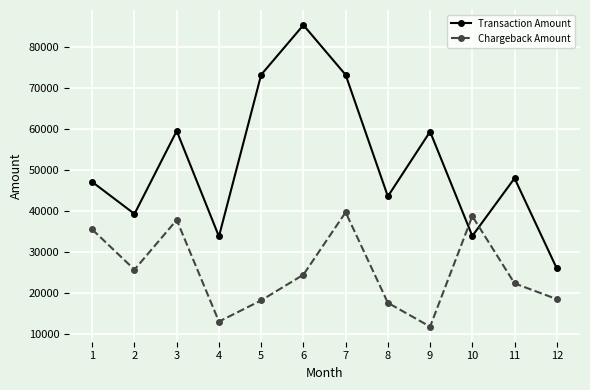

Is the value of Chargeback Amount at 7 greater than the value of Transaction Amount at 8?

No